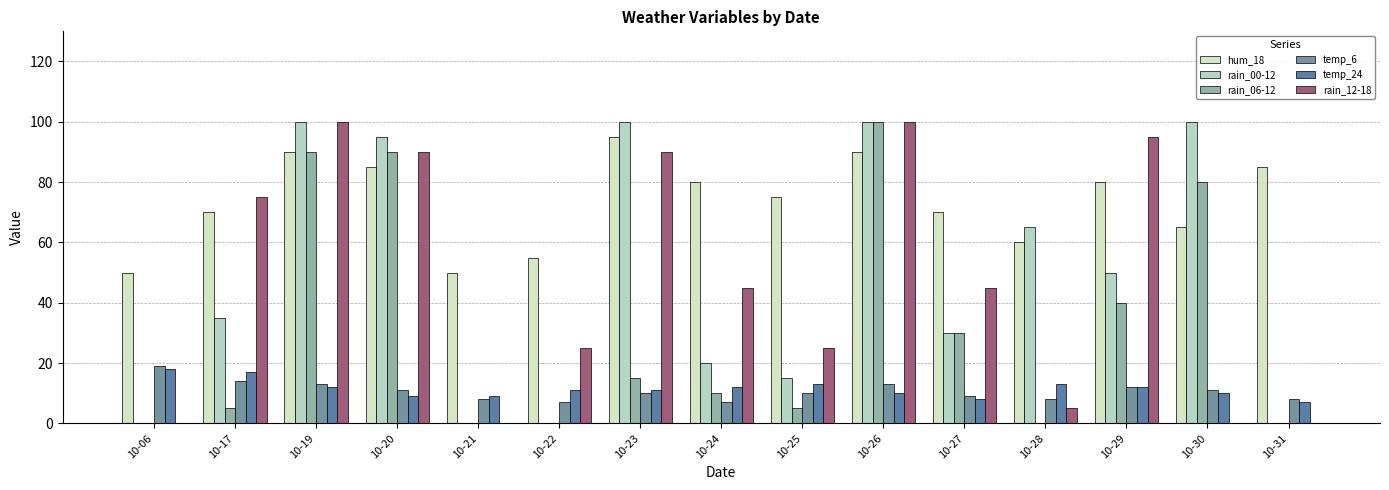

Count the number of data series in this chart.

6